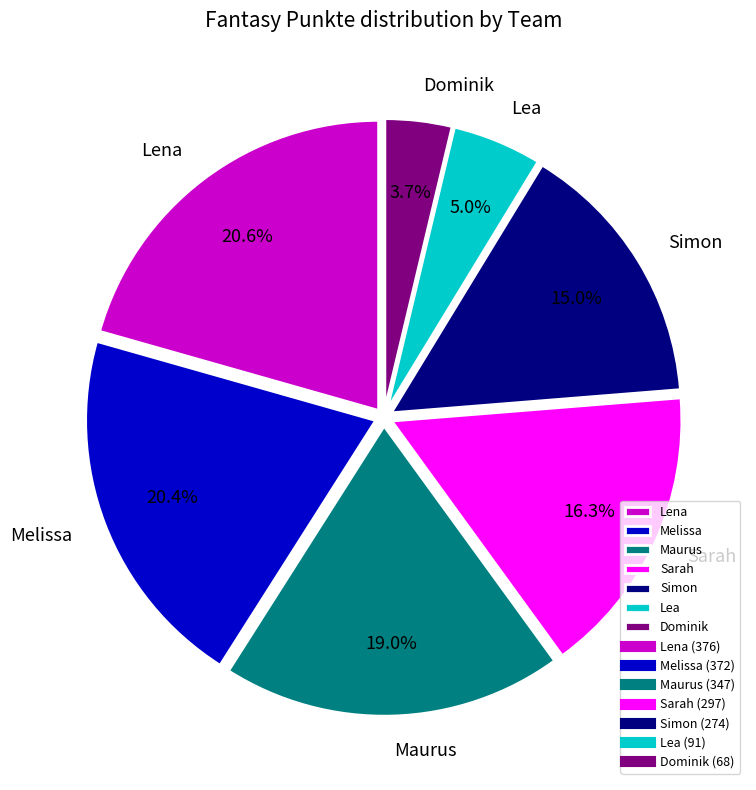

What is the ratio of the value at Melissa to the value at Sarah?

1.3